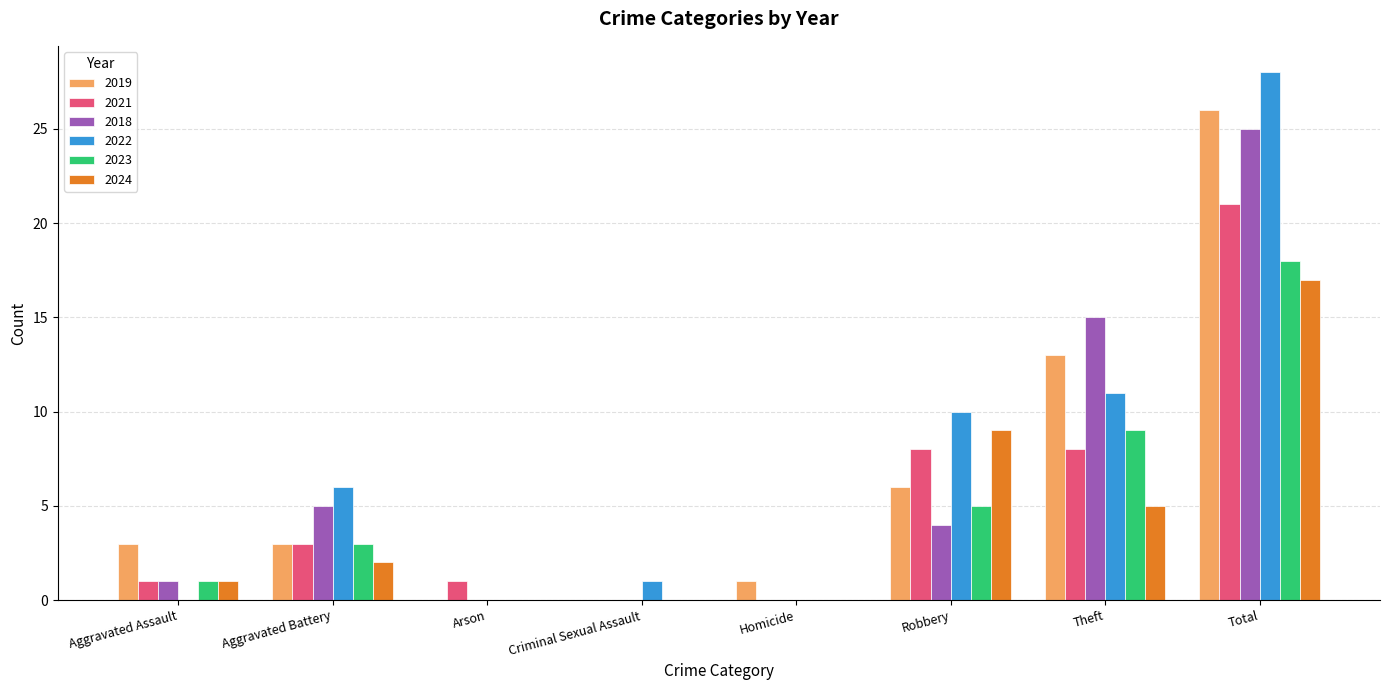

What is the total value across all series at Total?

135